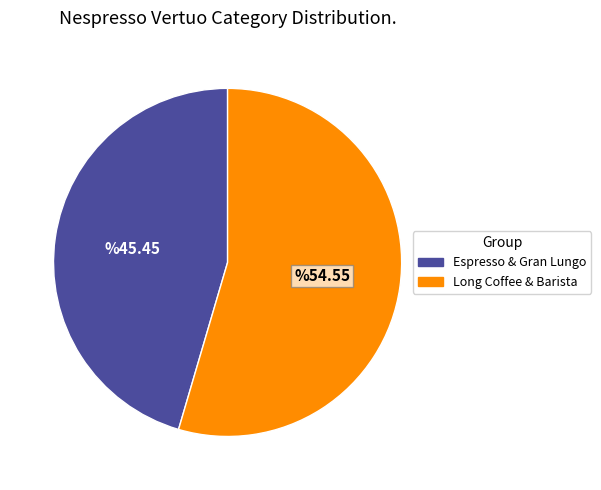

Is there a majority slice in this chart?

Yes